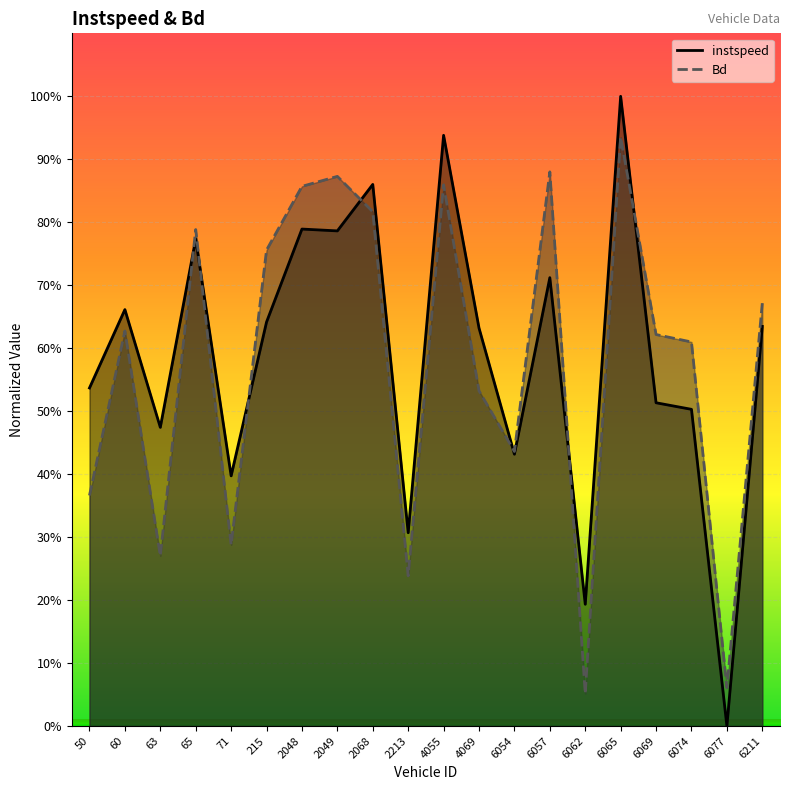

Where do Bd and instspeed first cross each other?

63 and 65